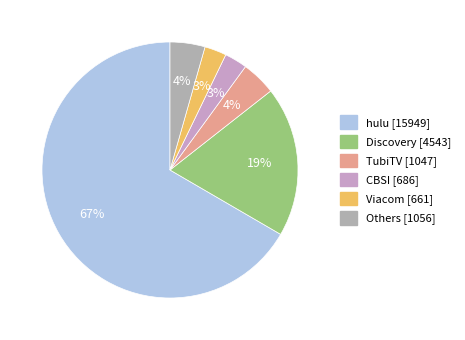

Which slice is the smallest?

Viacom